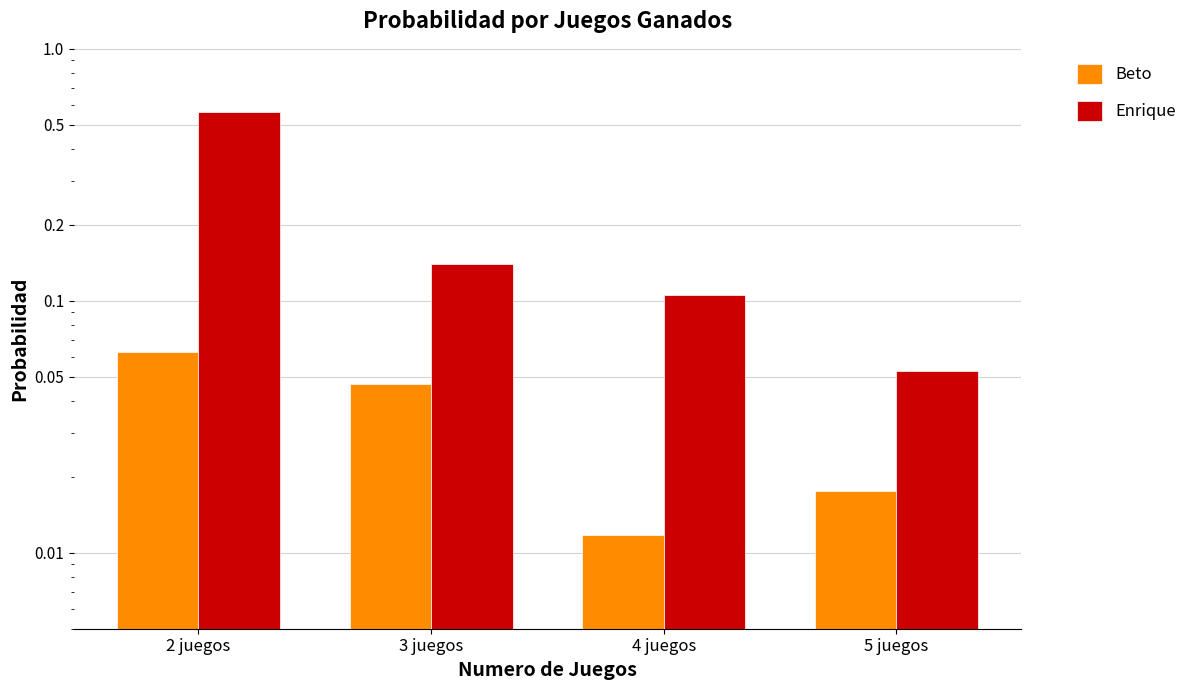

How many bars are there in total?

8